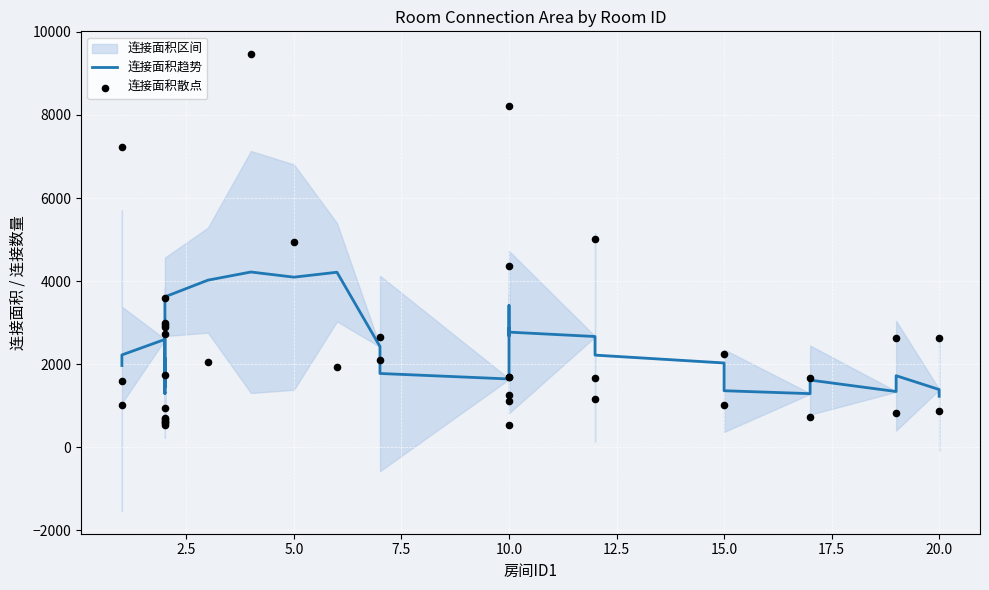

Which series has the largest total across all categories?

连接面积散点